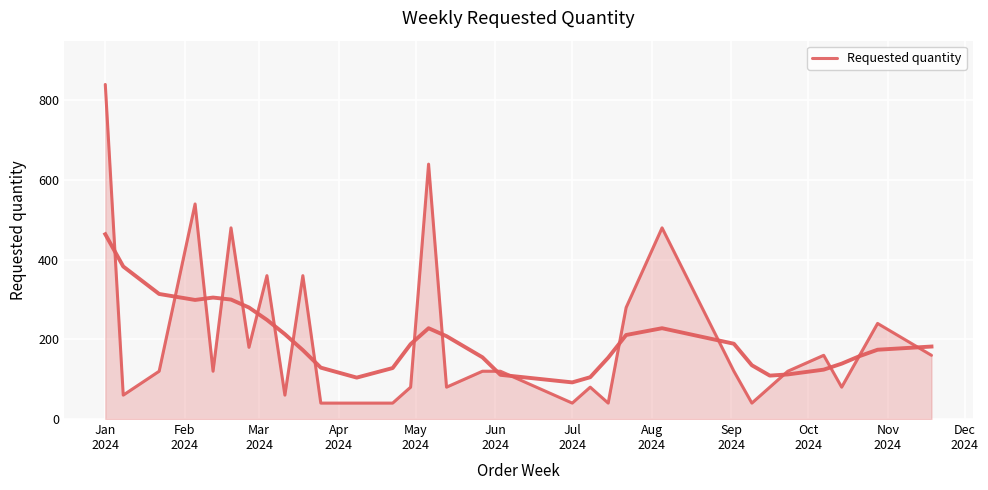

The chart shows a value of 21 at 13. True or false?

False